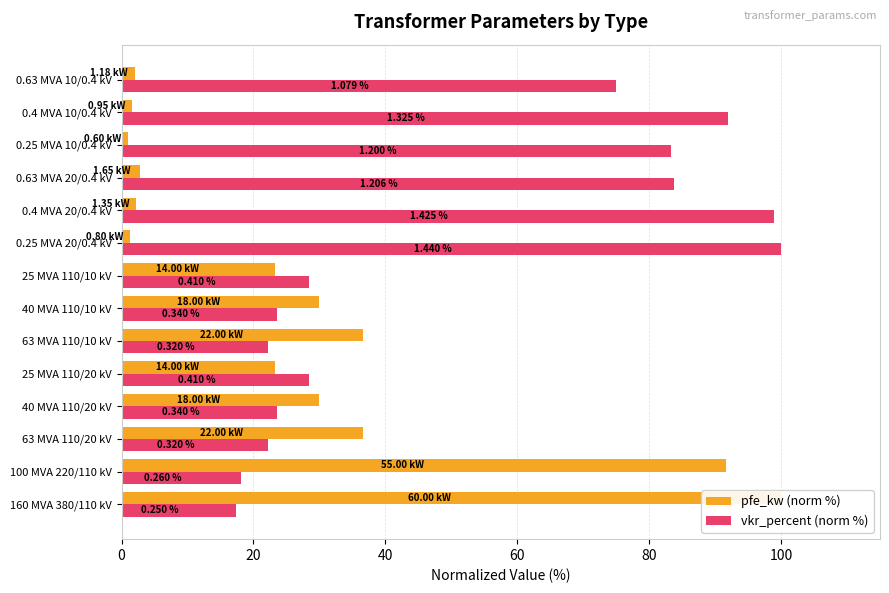

How many series are shown in this chart?

2